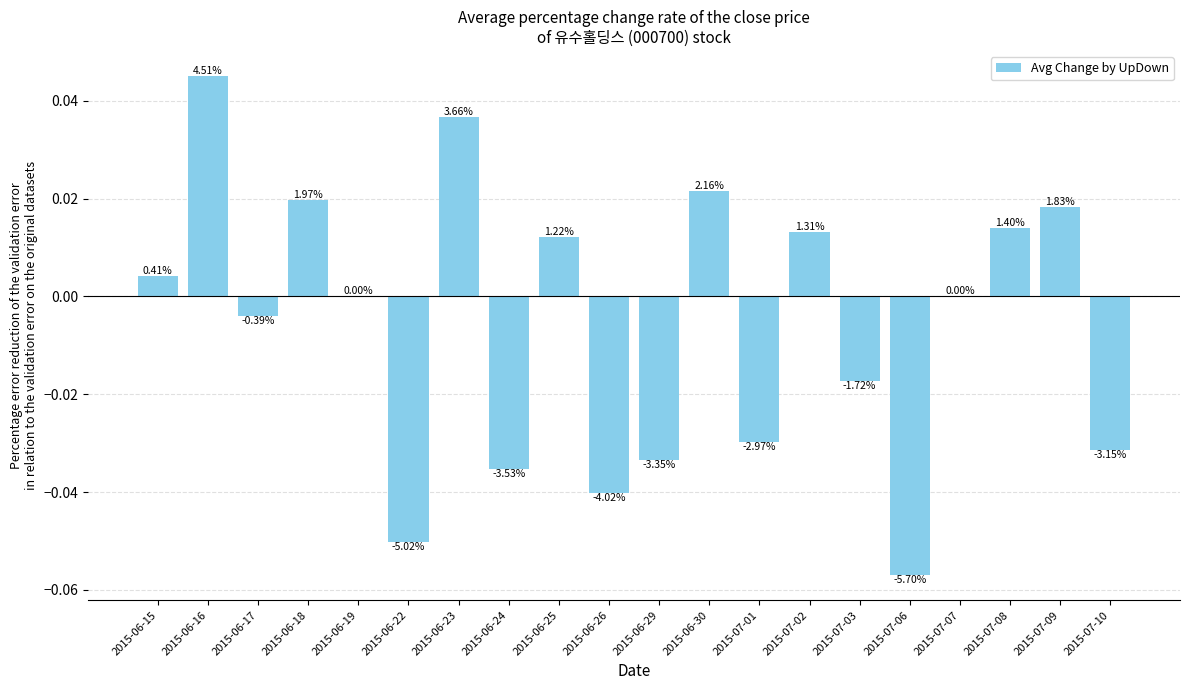

Reading right to left, extract all data points from this chart.

-0.0	0.0	0.0	0.0	-0.1	-0.0	0.0	-0.0	0.0	-0.0	-0.0	0.0	-0.0	0.0	-0.1	0.0	0.0	-0.0	0.0	0.0